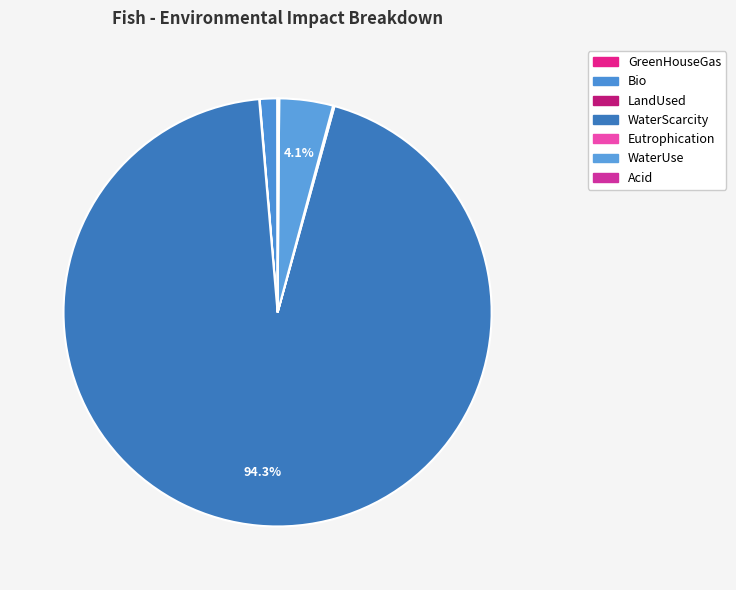

Rank the categories by value from lowest to highest.

GreenHouseGas, LandUsed, Eutrophication, Acid, Bio, WaterUse, WaterScarcity